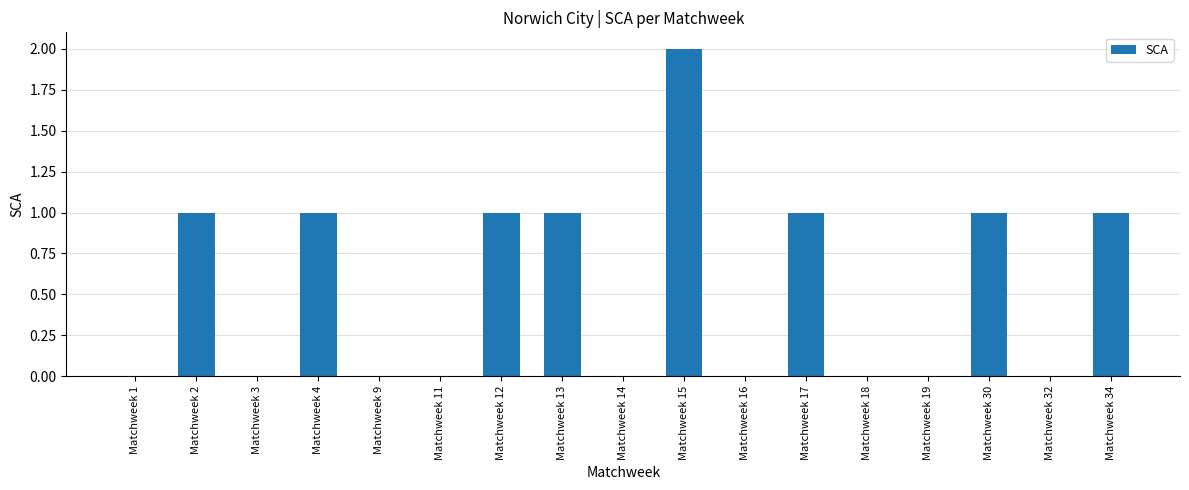

Count the number of data series in this chart.

1